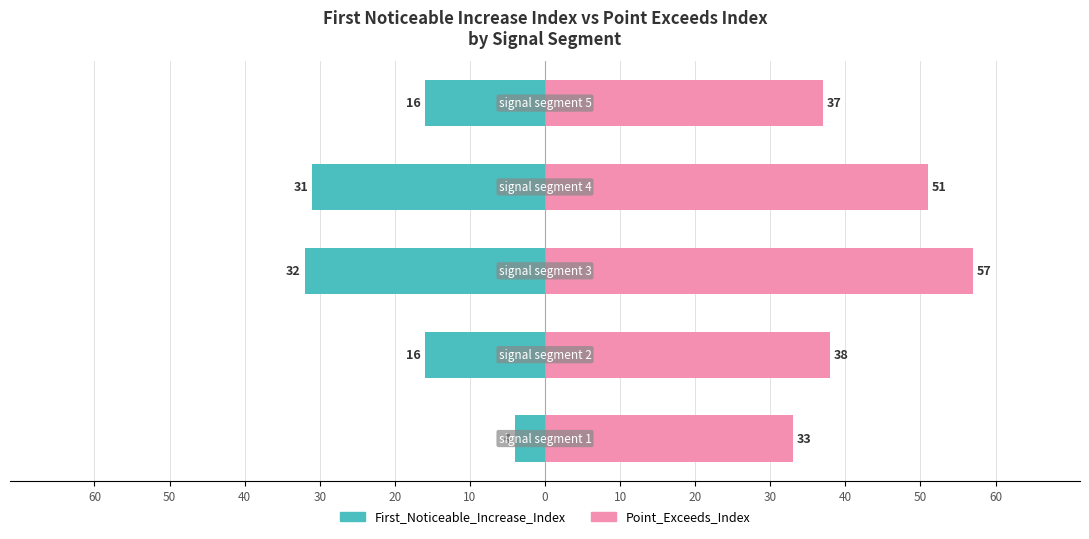

Which series has the largest total across all categories?

Point_Exceeds_Index